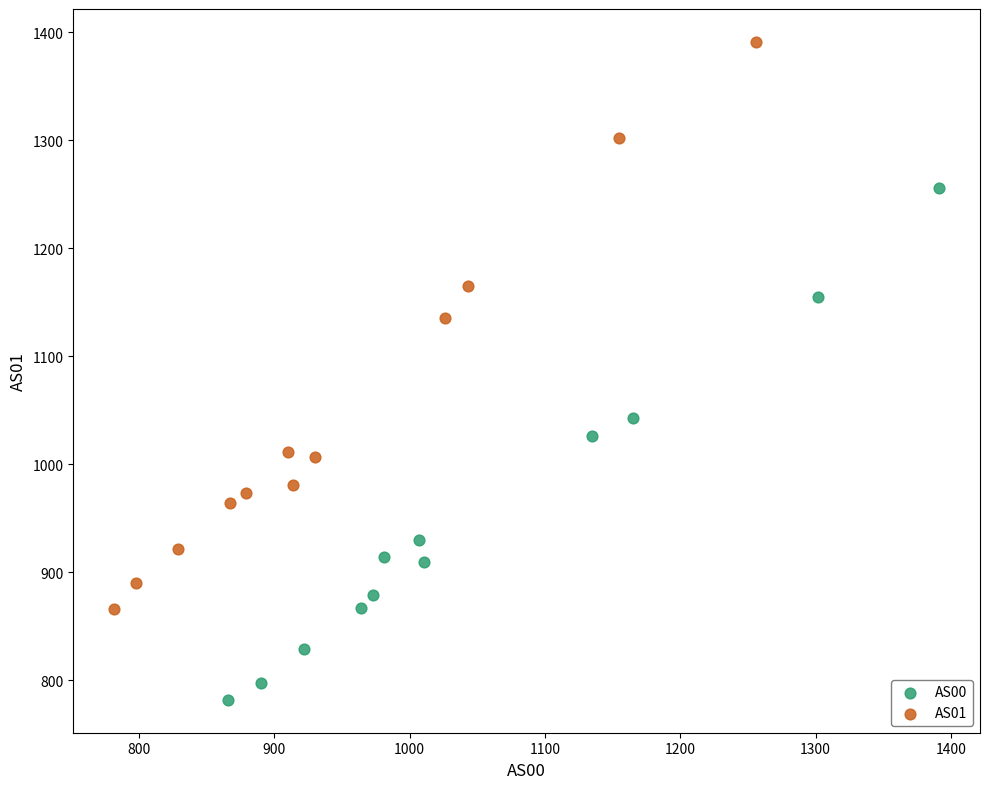

Which series contains the lowest Y value?

AS00